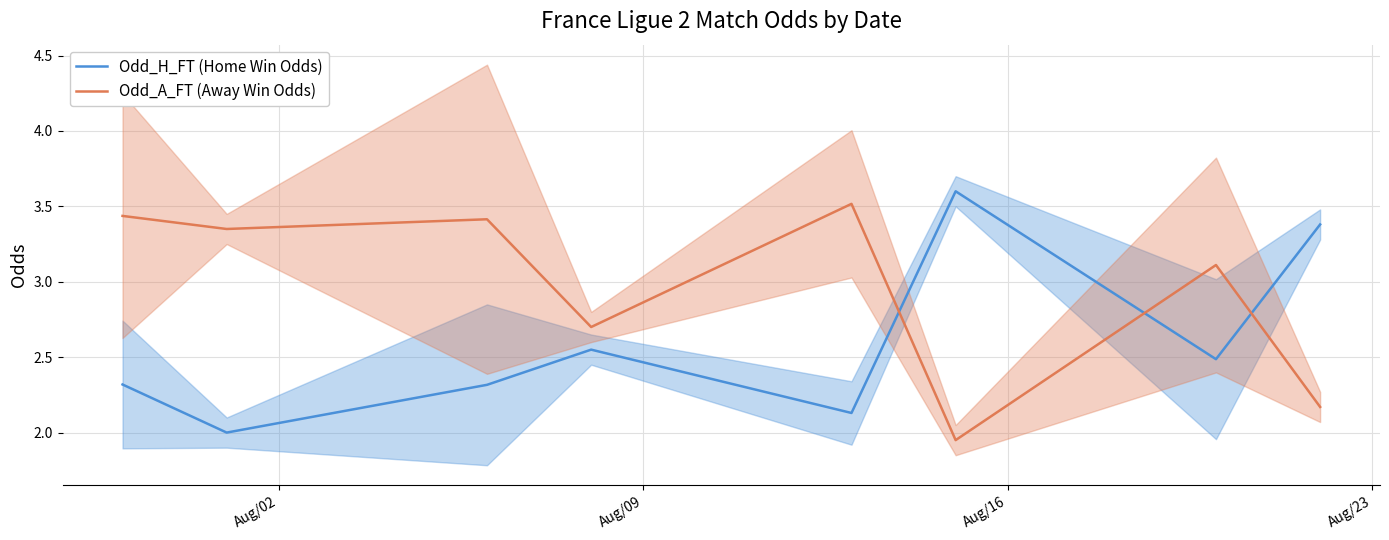

What is the lowest value of the Odd_H_FT (Home Win Odds) series?

2.0